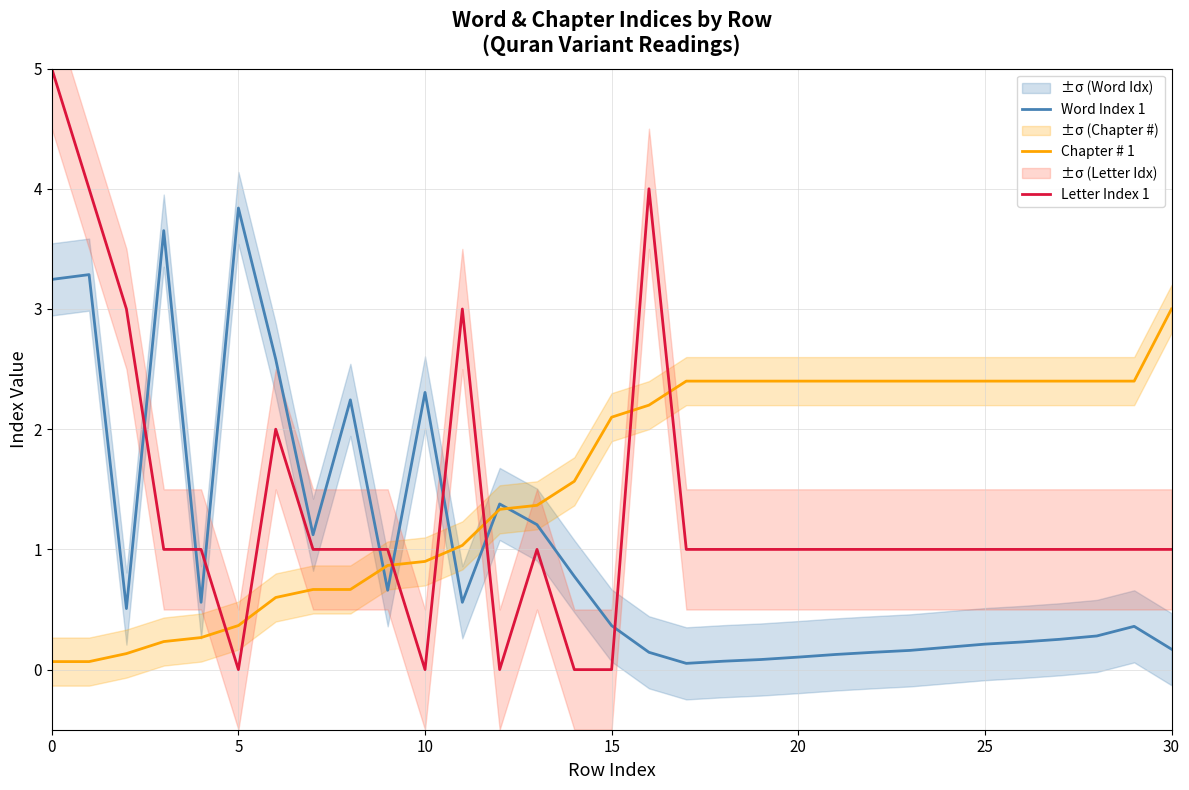

How many times do Letter Index 1 and Word Index 1 cross each other?

8